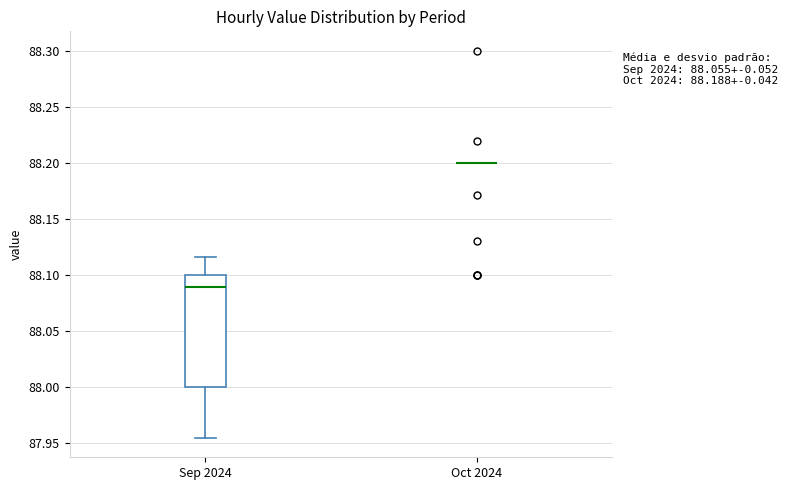

Comparing the boxes themselves (not the whiskers), which one is the tallest?

Sep 2024